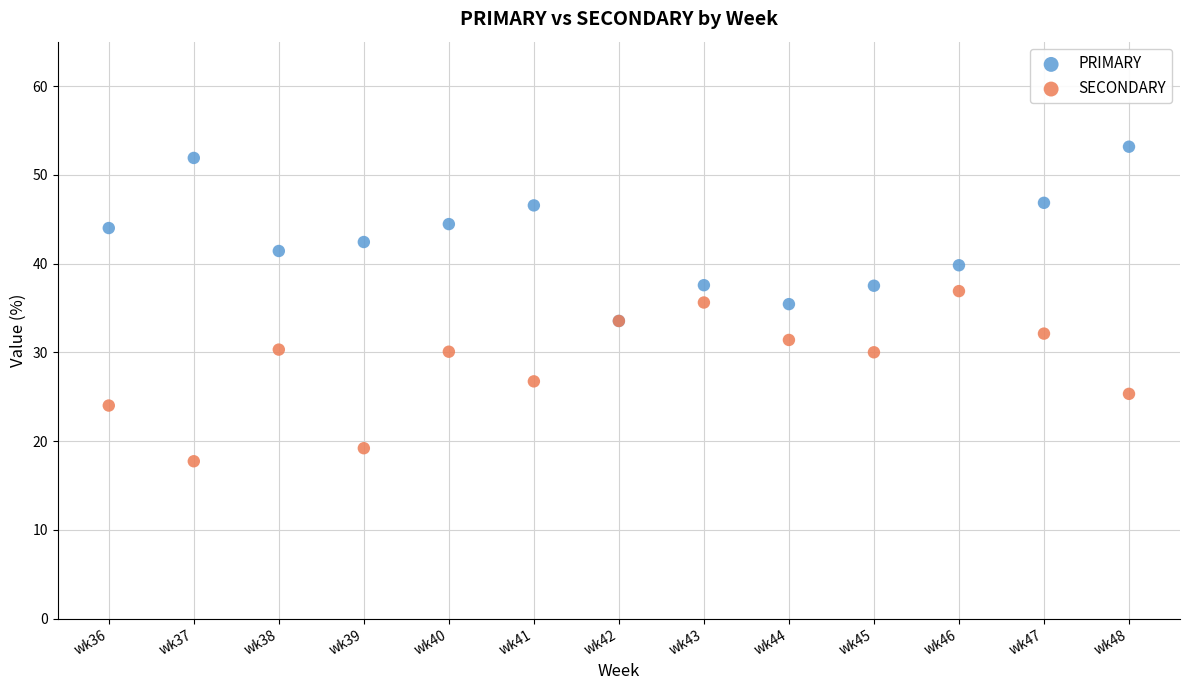

What are all the series names shown in the legend?

PRIMARY, SECONDARY